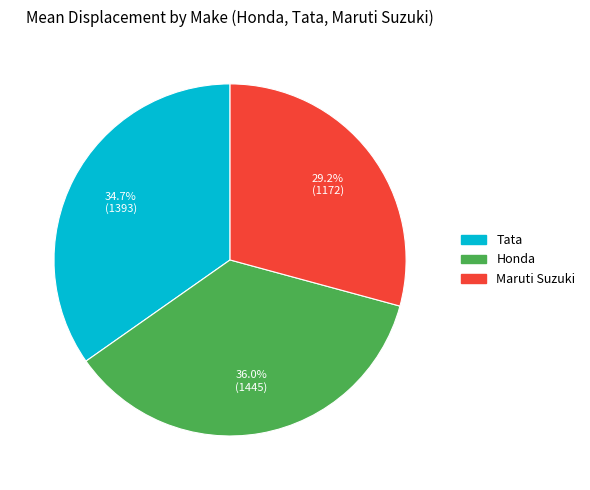

How many slices are in this pie chart?

3